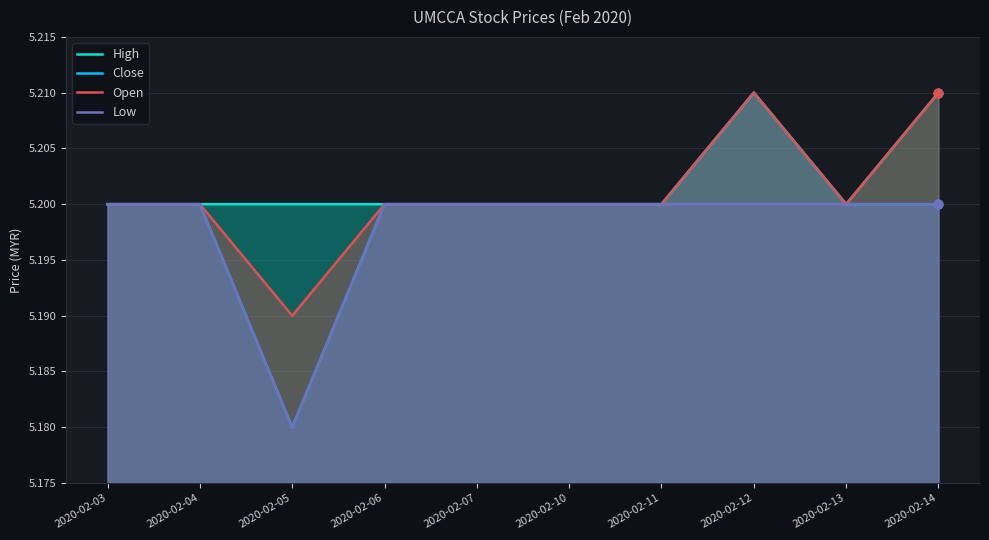

Which series has the widest spread of values?

Close